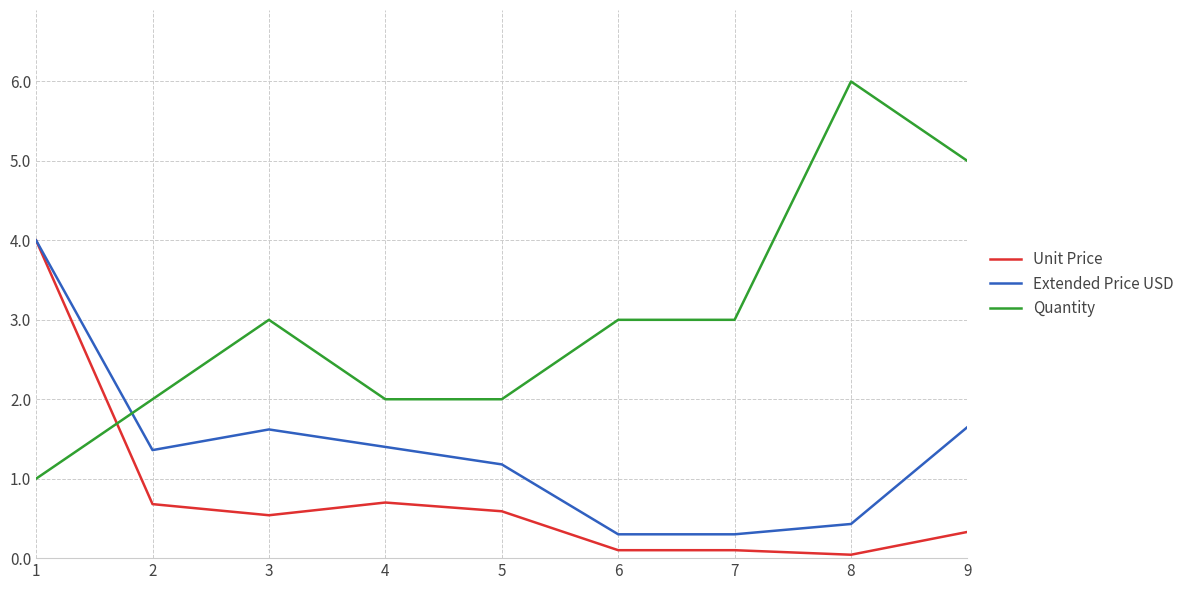

How many intersections are there between Extended Price USD and Quantity?

1